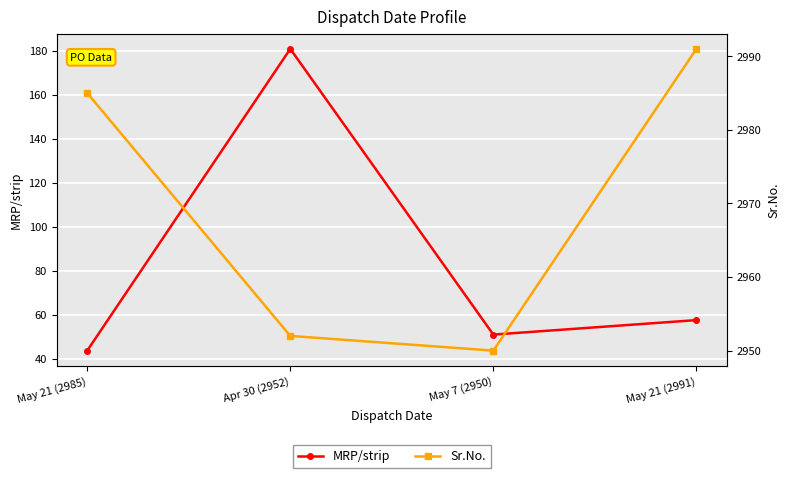

At how many categories does at least one series exceed 1409?

4